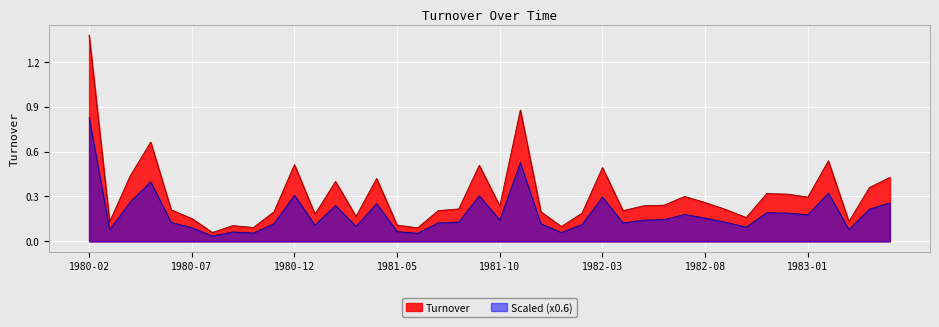

At which category does the chart reach its minimum across all series?

1980-08